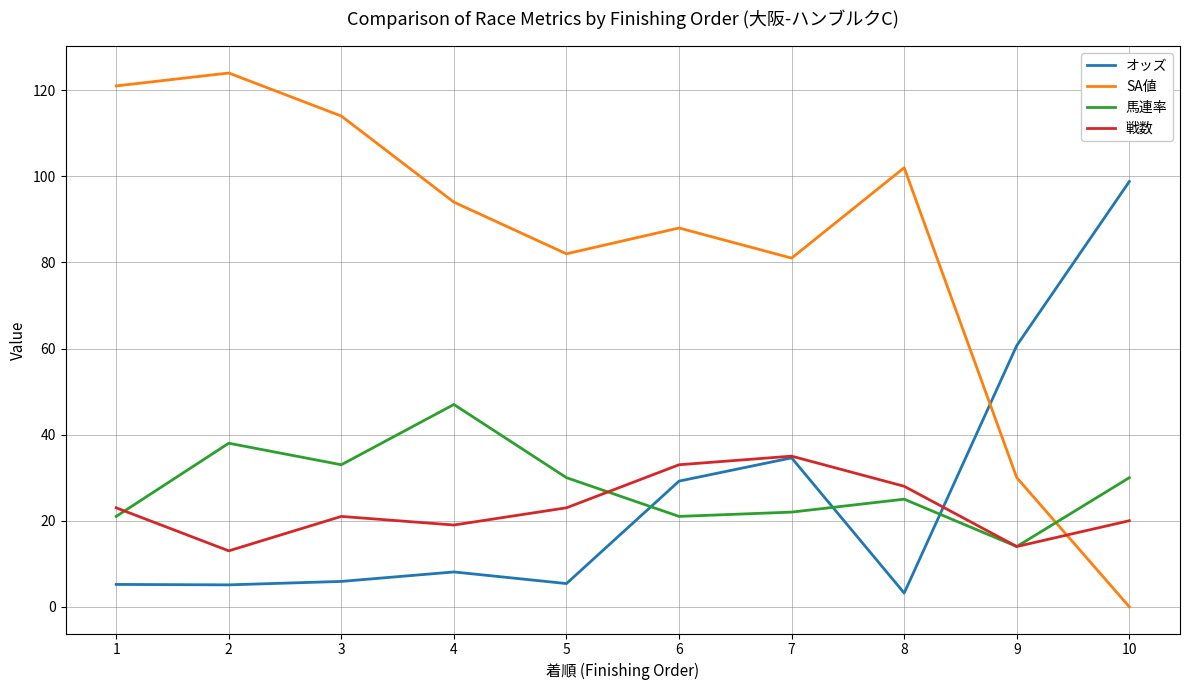

Is it true that SA値 equals 40.9 at 3?

False